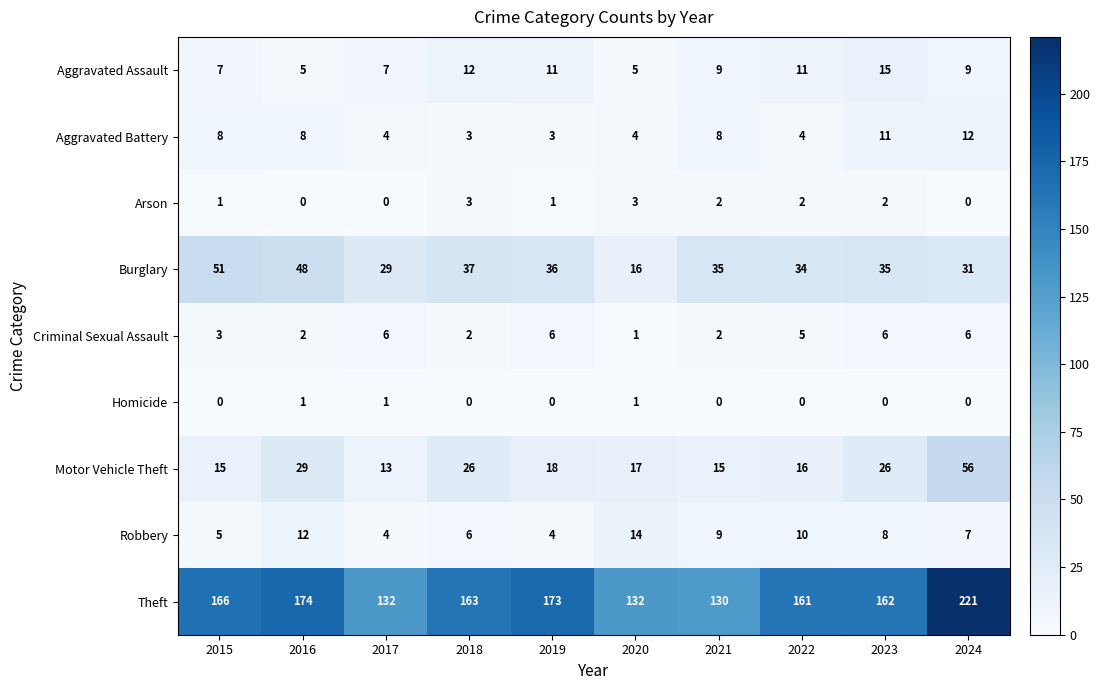

Is it true that Aggravated Assault equals 2 at 2016?

False